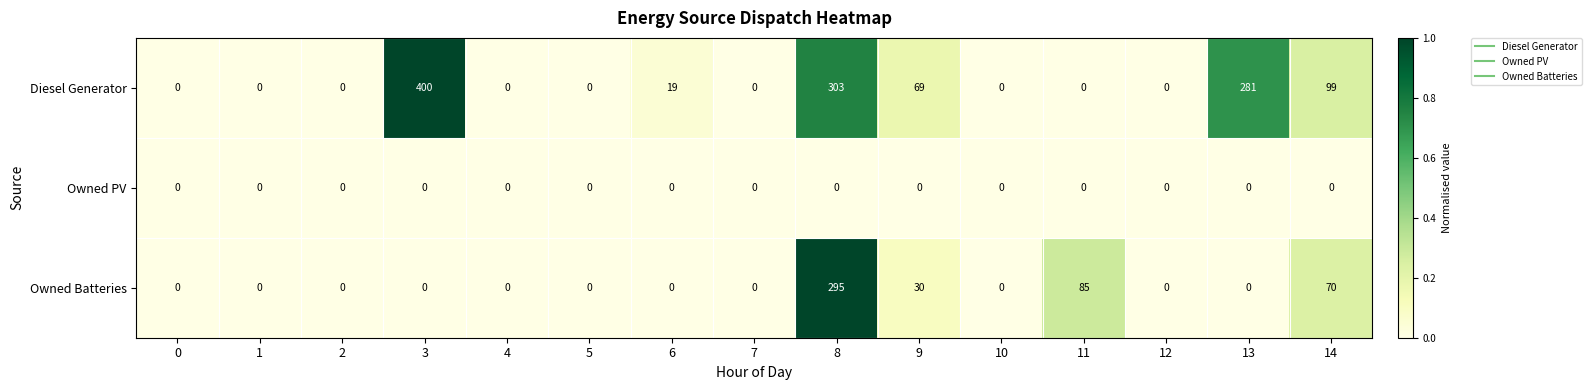

What is the sum of the Diesel Generator values at 13 and 14?

380